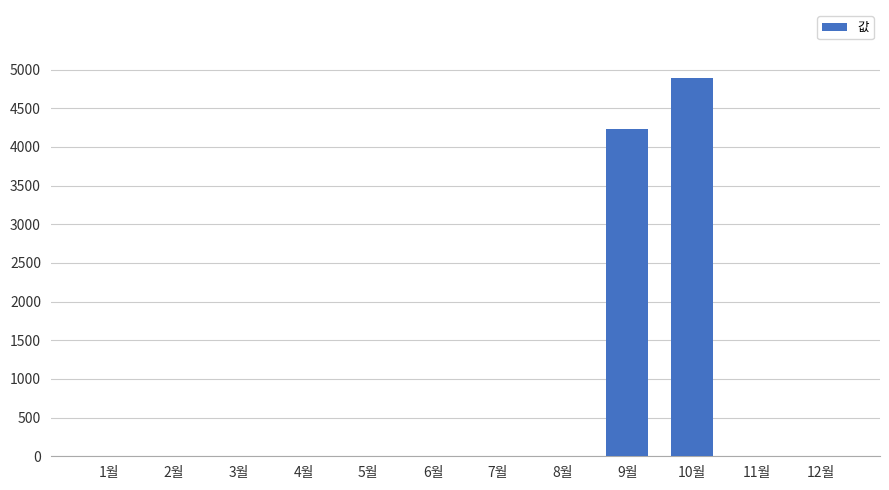

What is the sum of all values?

9120